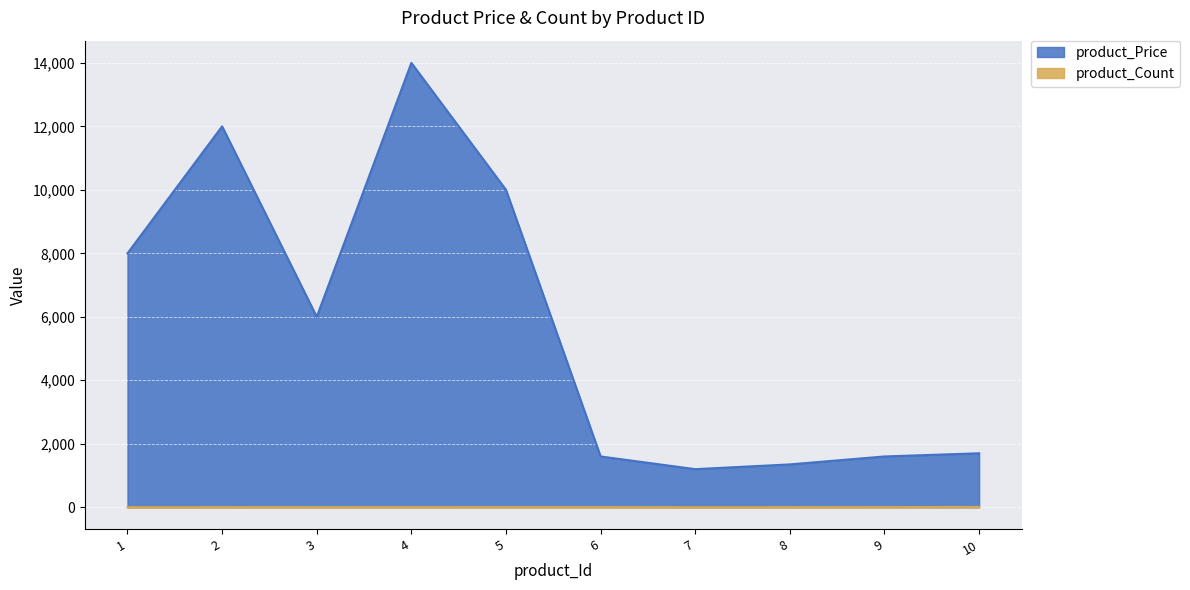

Rank the categories by product_Count value from highest to lowest.

10, 5, 6, 9, 4, 3, 2, 8, 1, 7